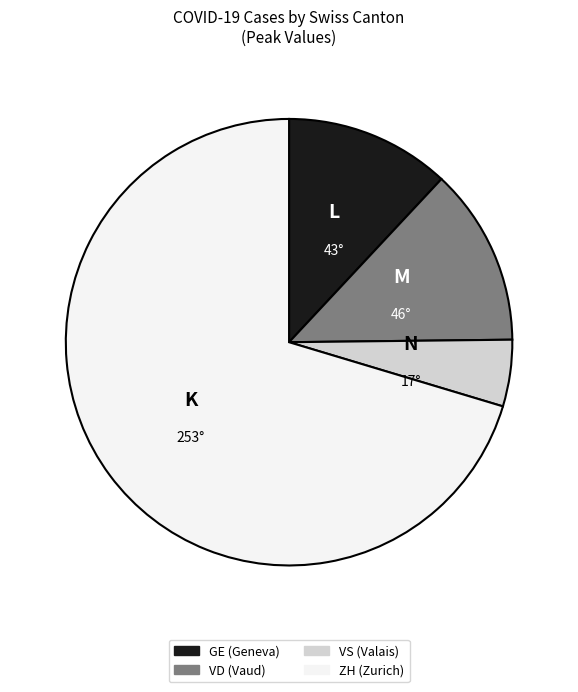

Is it true that GE (Geneva) is 12% of the pie?

True